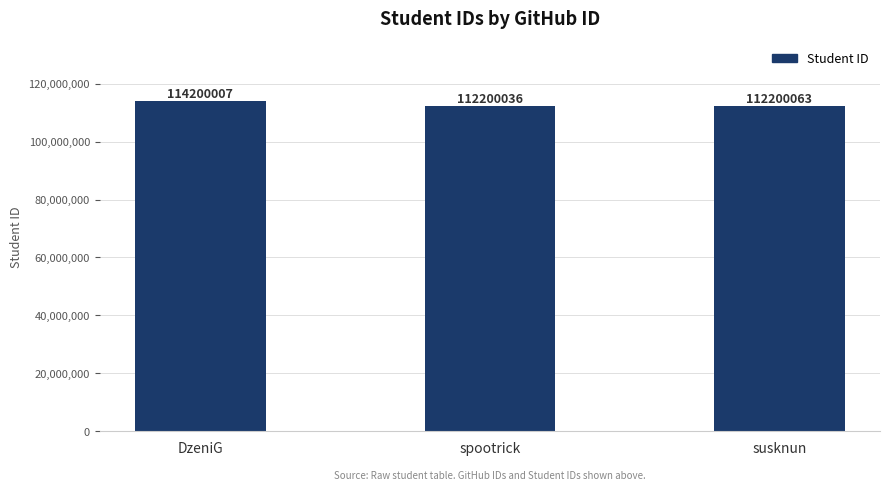

What value does the data have at spootrick, to the nearest 10?

112200040